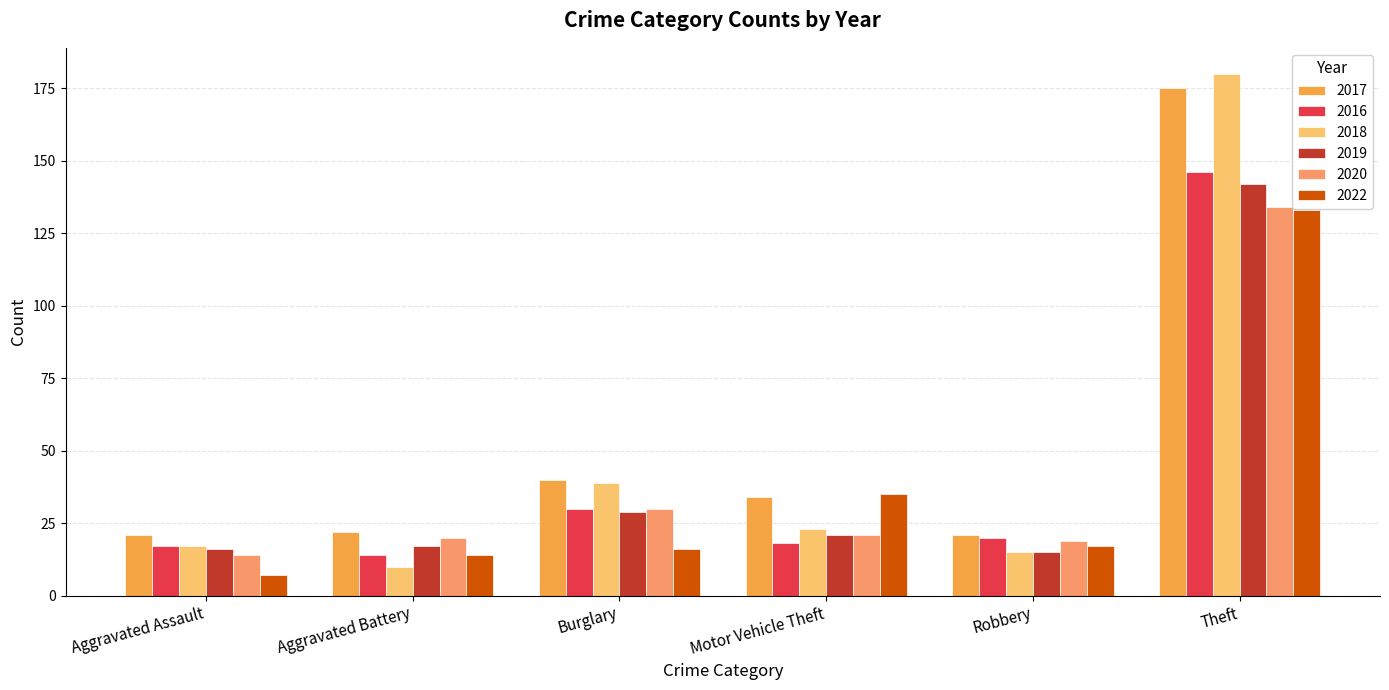

Which label corresponds to the largest value in the chart?

Theft